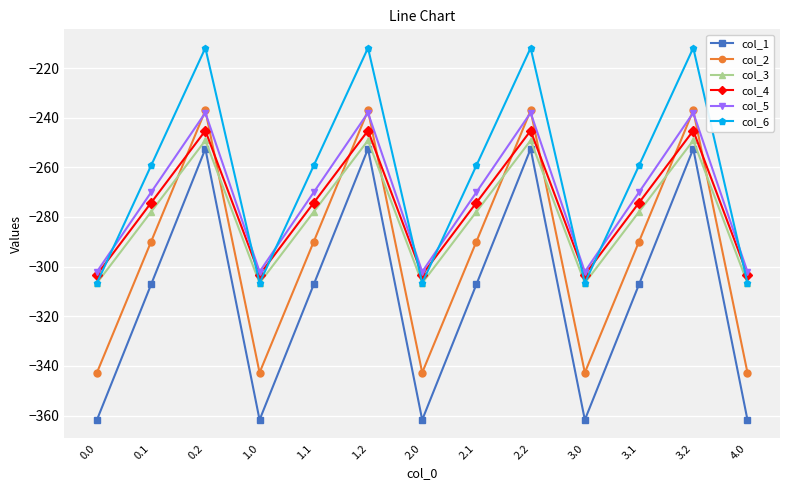

How many interior local valleys does the col_5 series have?

3